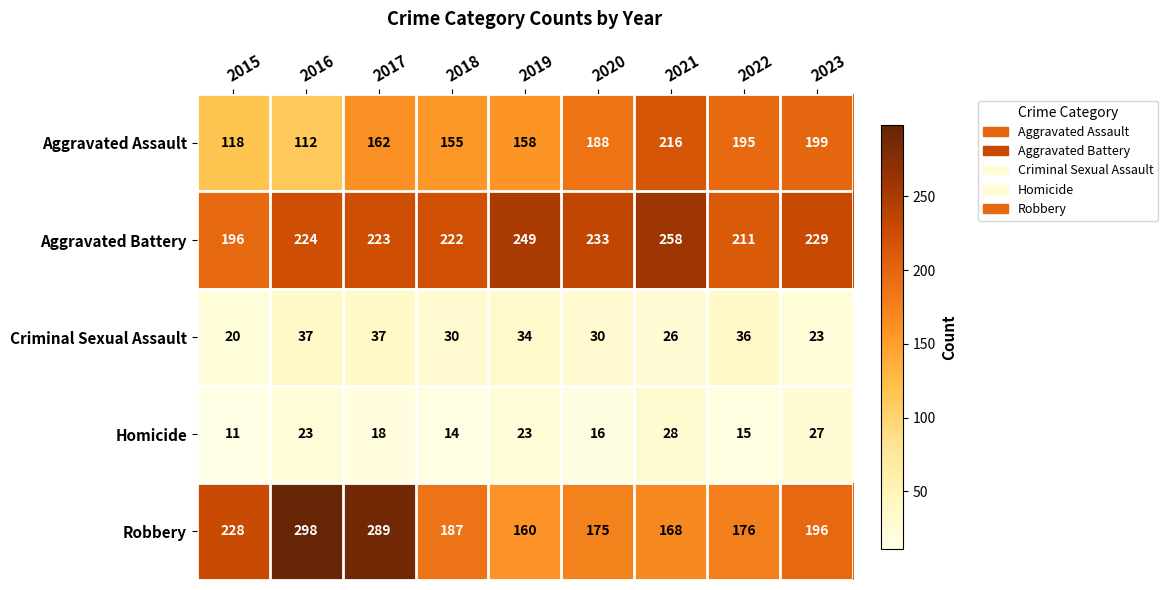

The value of Aggravated Assault at 2021 is 216. True or false?

True